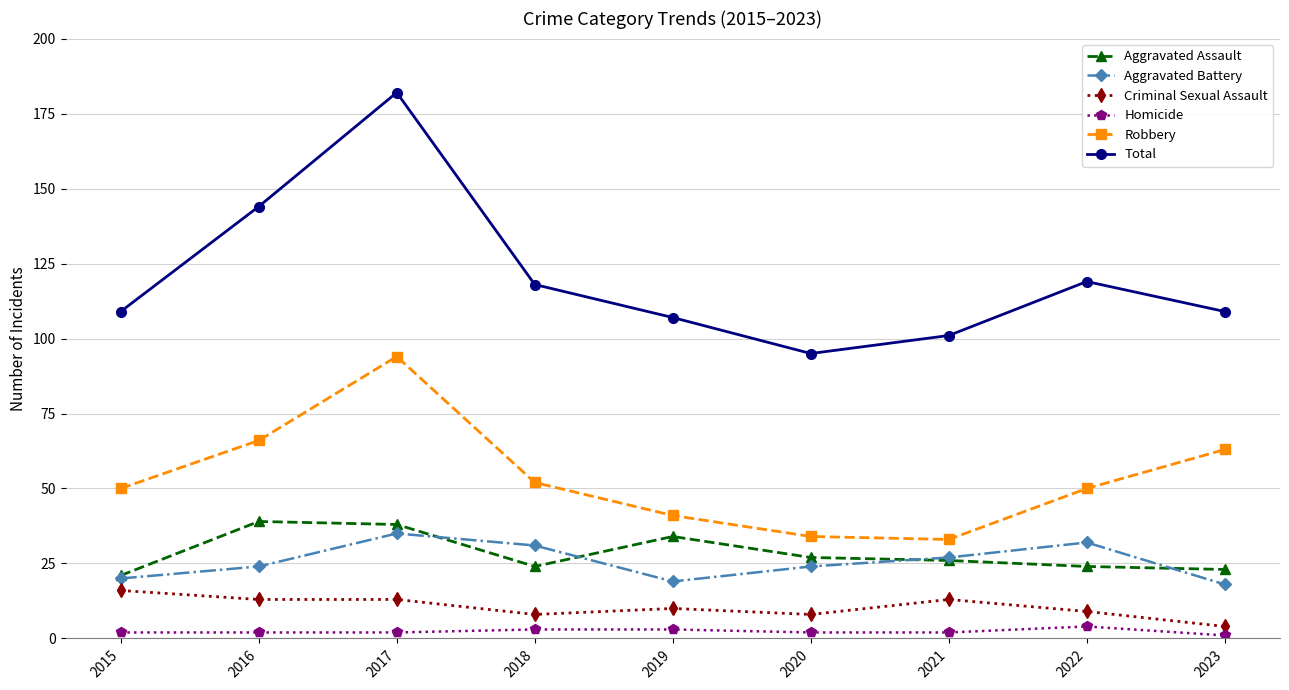

True or false: Robbery and Aggravated Battery intersect in this chart.

False